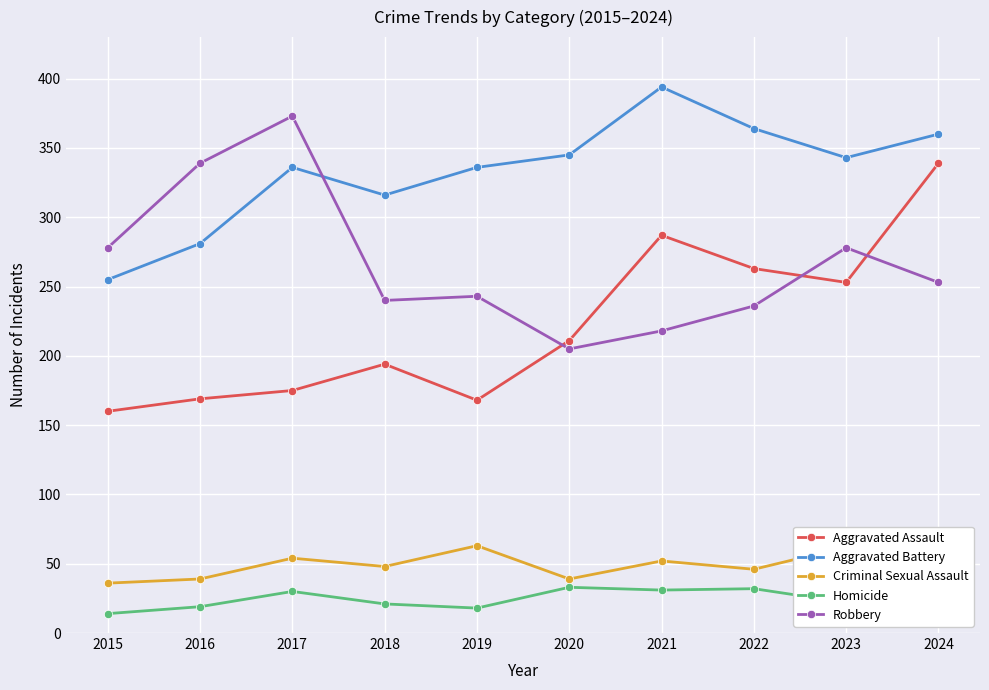

In Homicide, how many points are lower than both neighbors (excluding endpoints)?

3